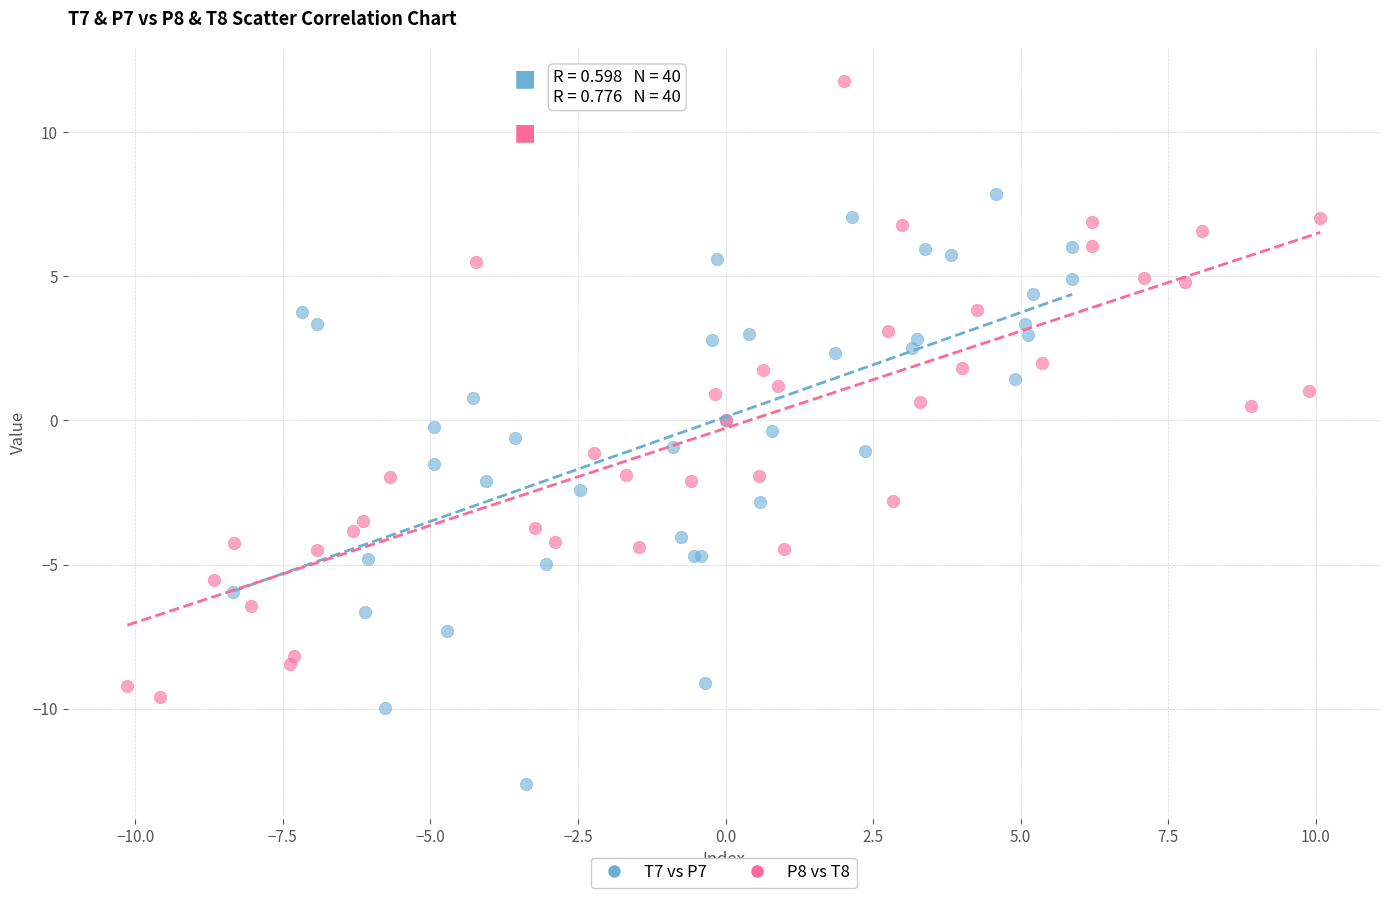

Which series reaches the minimum Y coordinate?

T7 vs P7